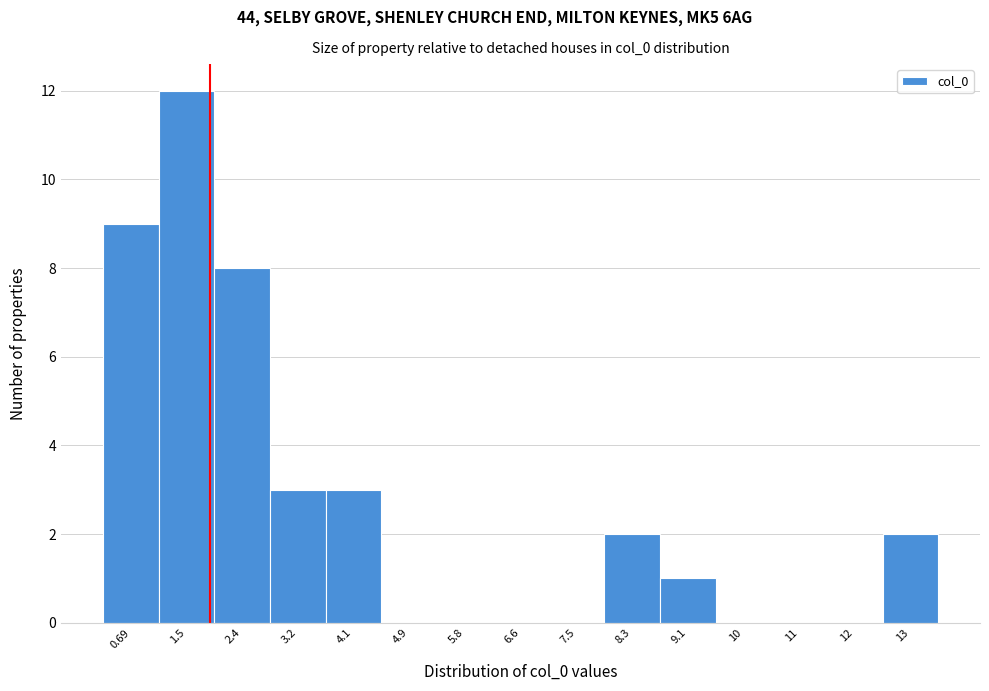

Reading left to right, extract all data points from this chart.

0.69=9	1.5=12	2.4=8	3.2=3	4.1=3	4.9=0	5.8=0	6.6=0	7.5=0	8.3=2	9.1=1	10=0	11=0	12=0	13=2